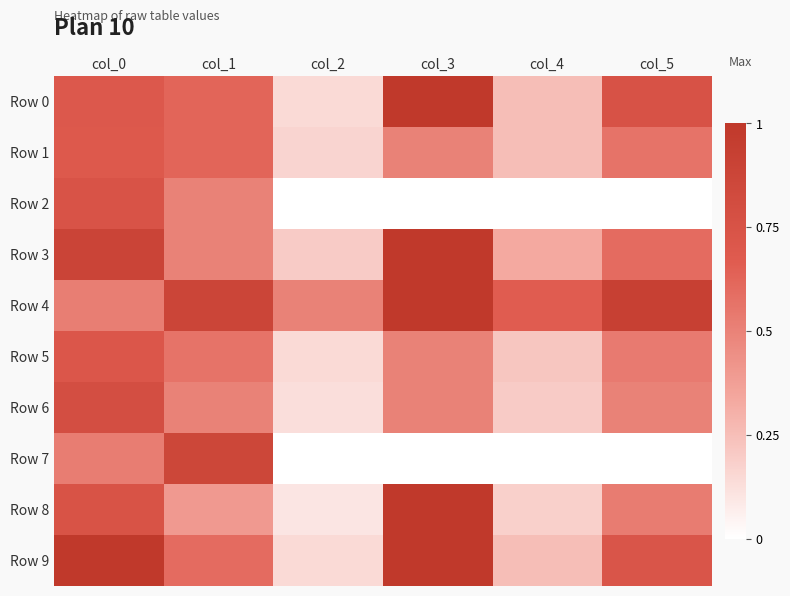

Which has a higher value, col_1 or col_2?

col_1